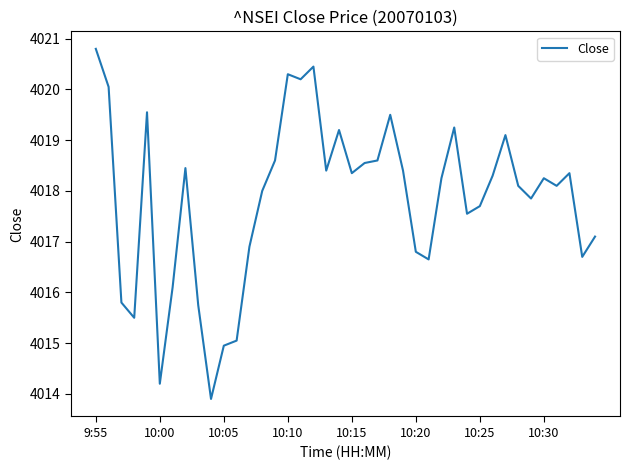

Count the number of data series in this chart.

1